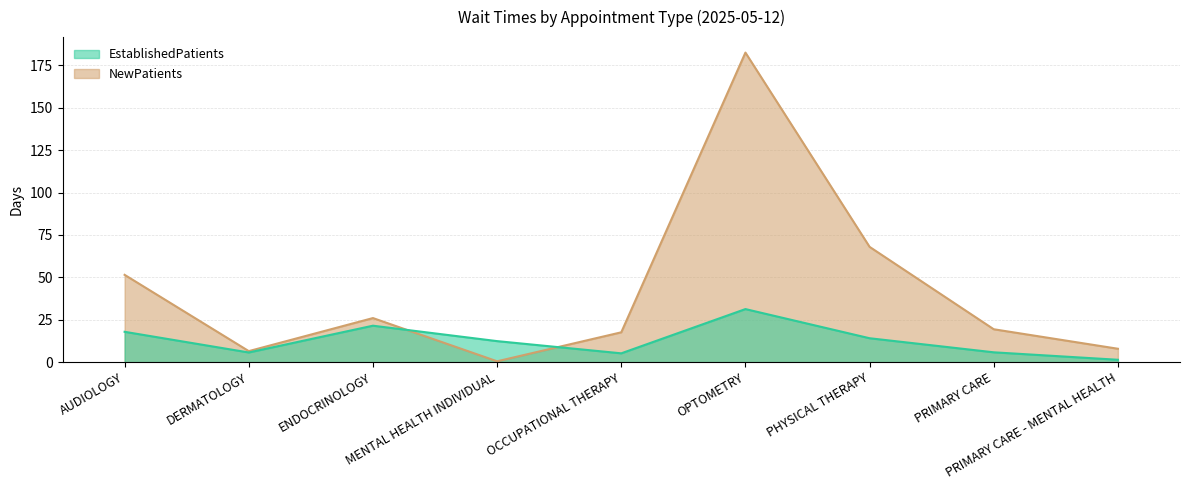

The value of EstablishedPatients at OCCUPATIONAL THERAPY is 1.2. True or false?

False